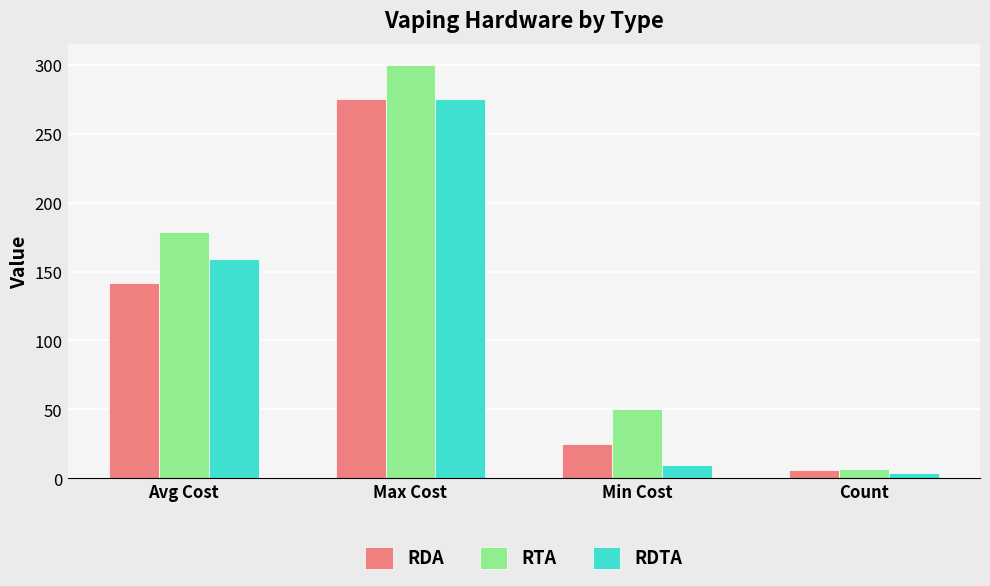

Rank the categories by RTA value from lowest to highest.

Count, Min Cost, Avg Cost, Max Cost